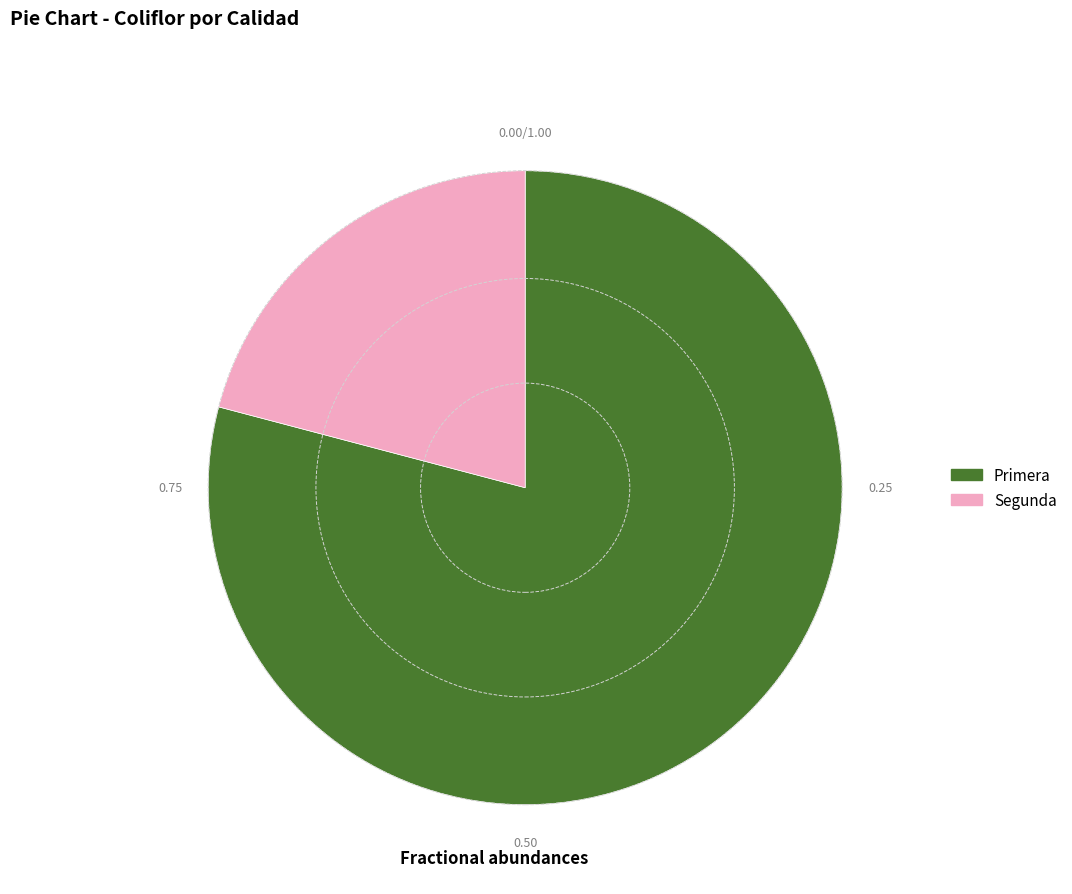

Is there a majority slice in this chart?

Yes